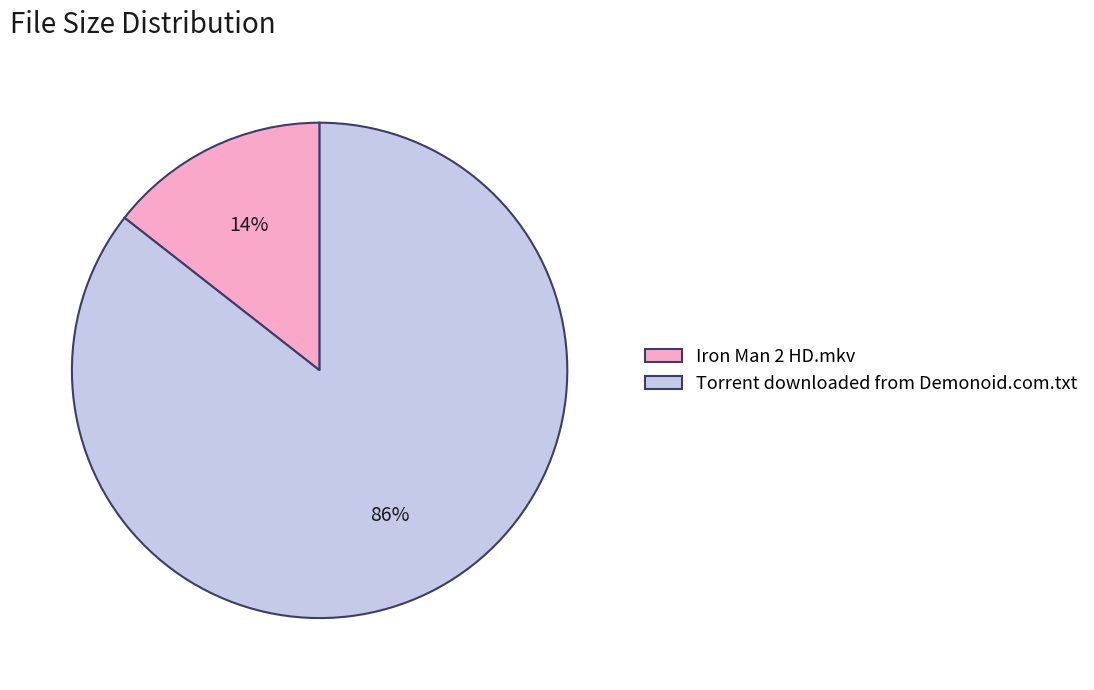

To the nearest percent, what percentage of the pie is Iron Man 2 HD.mkv?

14%